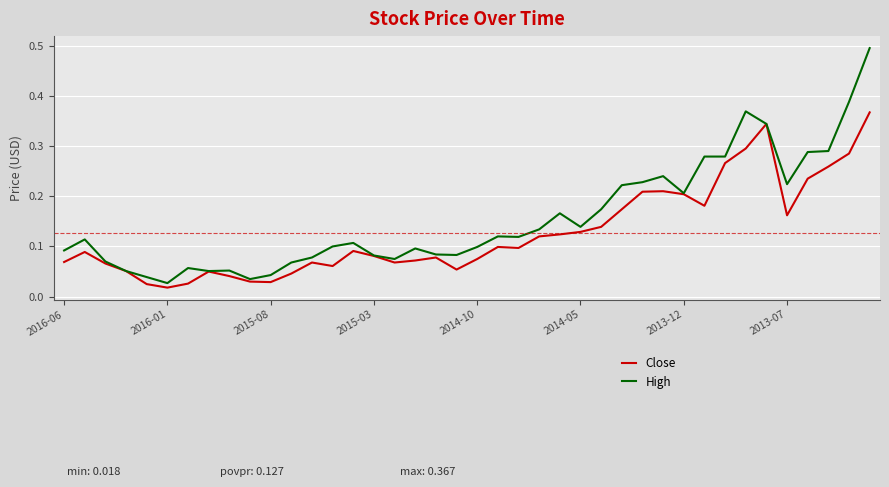

Which series has the largest total across all categories?

High